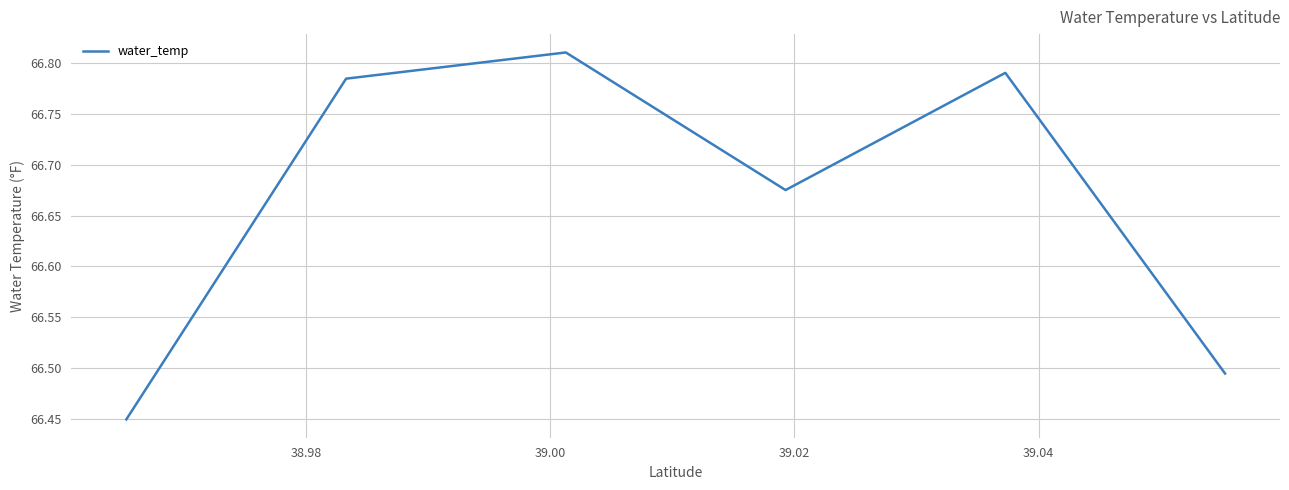

How many values are between 66 and 67?

6